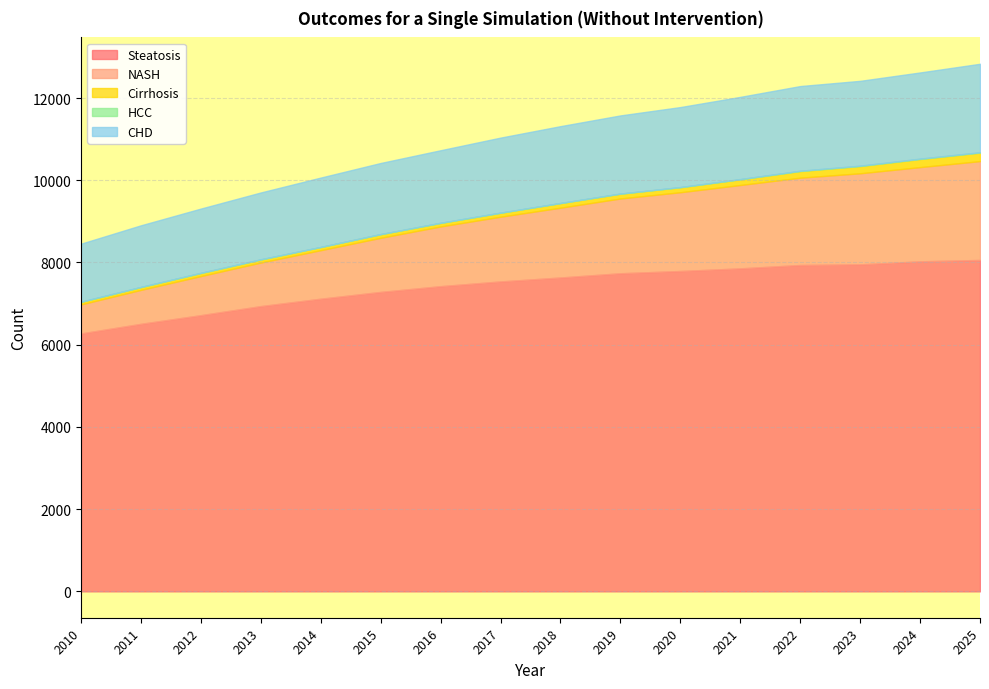

Is it true that Steatosis equals 12586 at 2020?

False